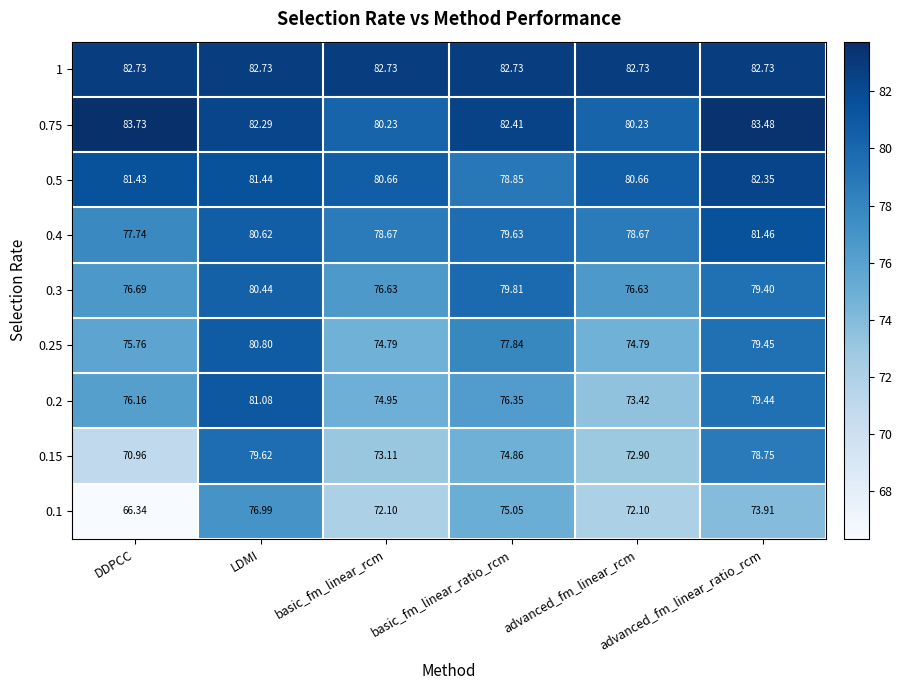

At which category does the chart reach its minimum across all series?

DDPCC